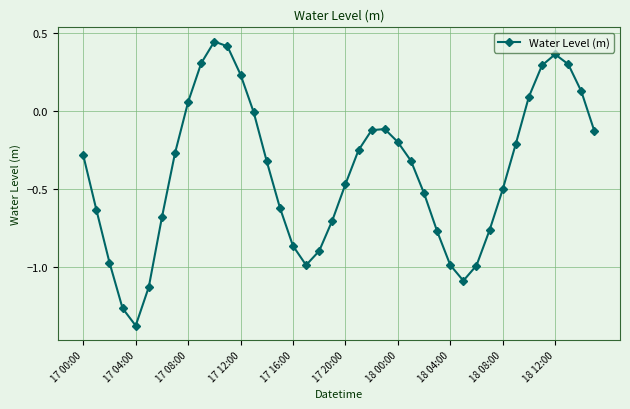

How many interior local valleys (lower than both neighbors) does the data have?

3